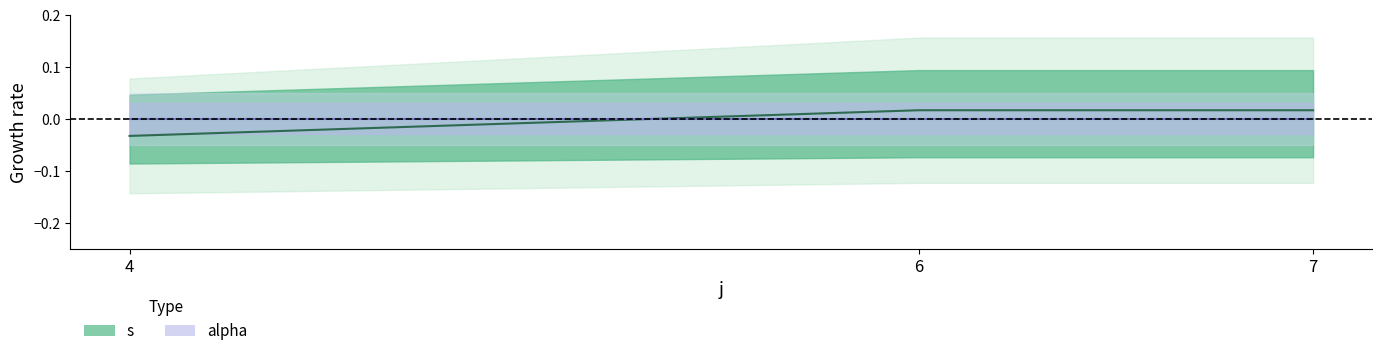

How many s (mean) values are between 0 and 1?

2